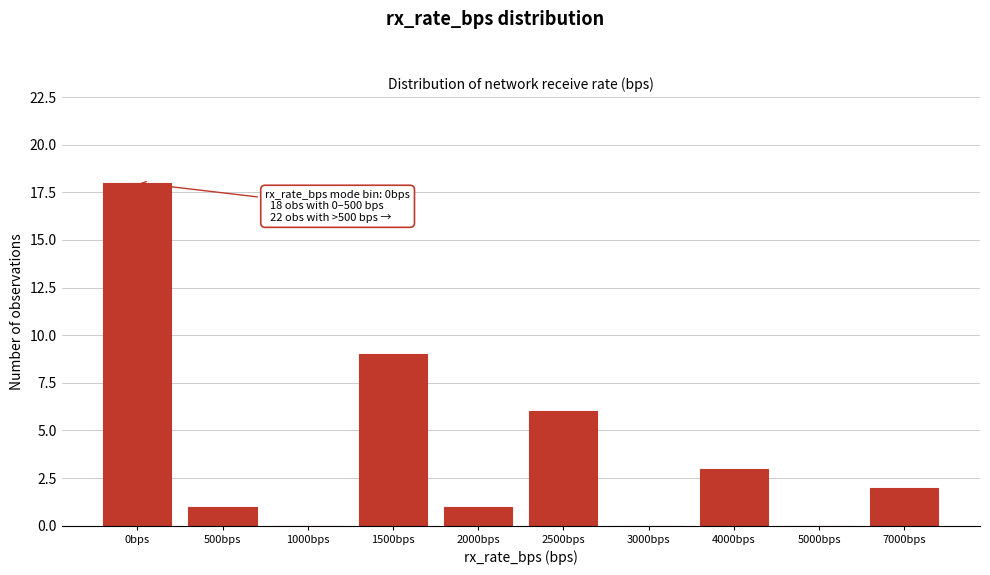

Reading left to right, transcribe all the data shown in this chart.

0bps=18	500bps=1	1000bps=0	1500bps=9	2000bps=1	2500bps=6	3000bps=0	4000bps=3	5000bps=0	7000bps=2